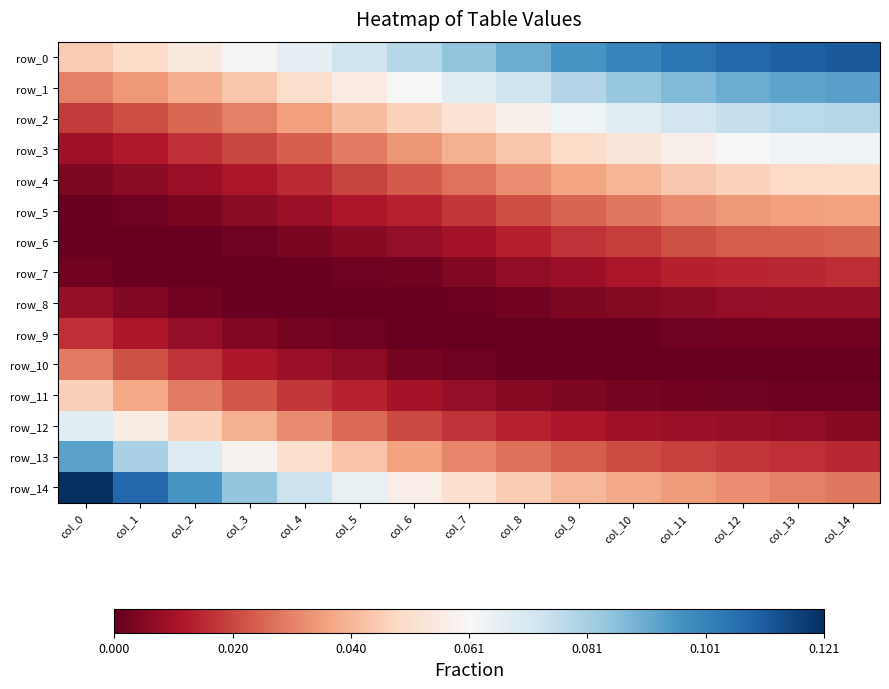

At how many categories does at least one series exceed 0?

15